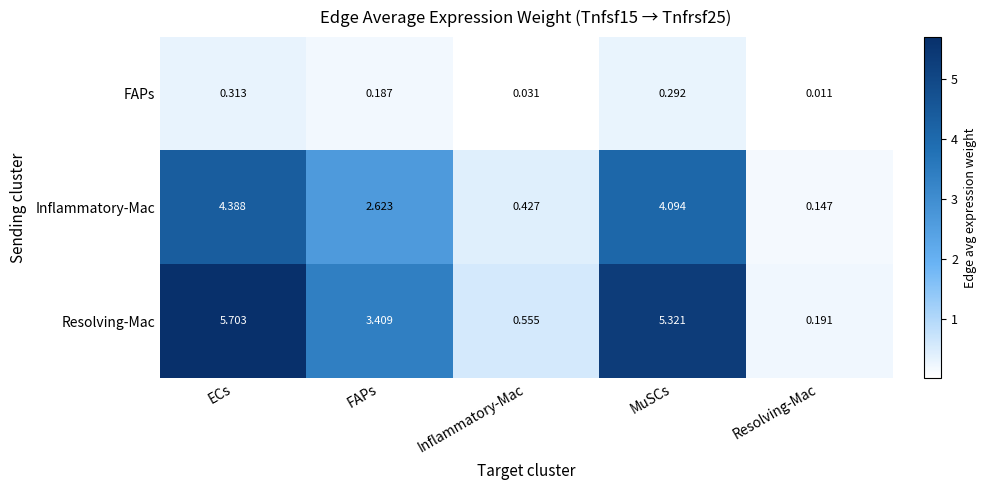

At which category is the sum across all series the highest?

ECs